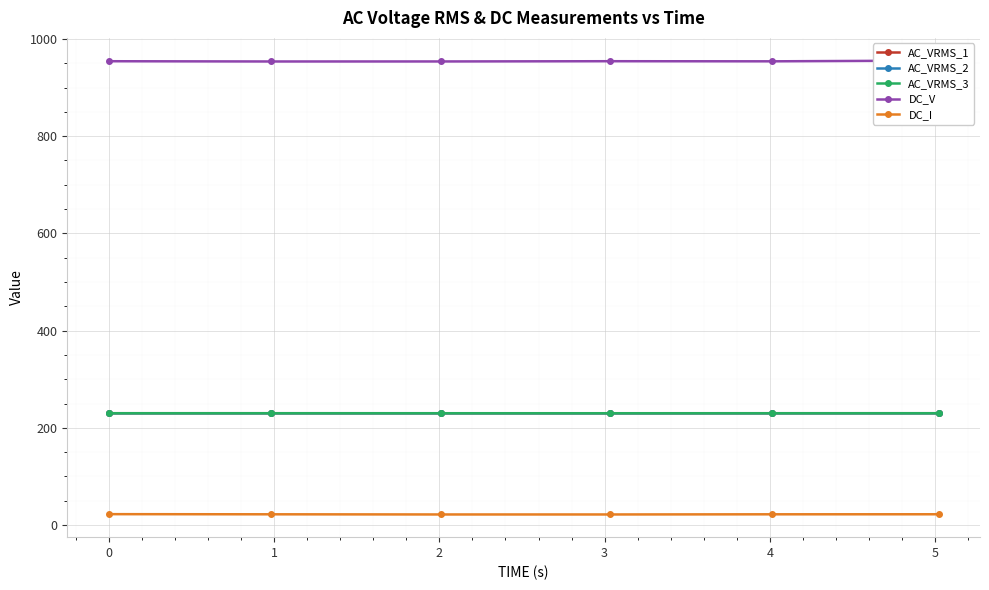

How many data points does each series have?

6